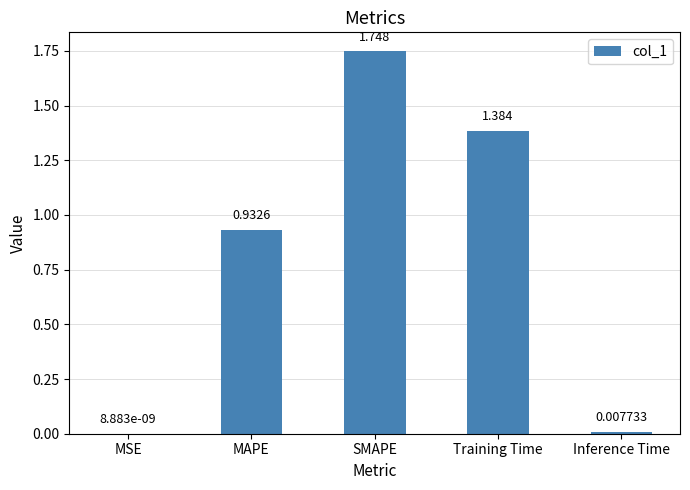

Are the bars horizontal?

No